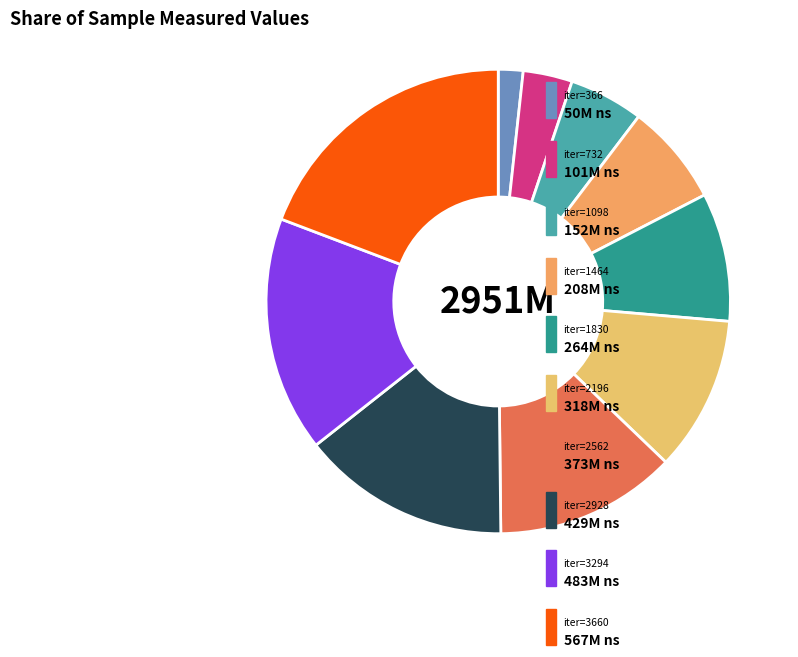

To the nearest percent, what is the average slice percentage?

10%